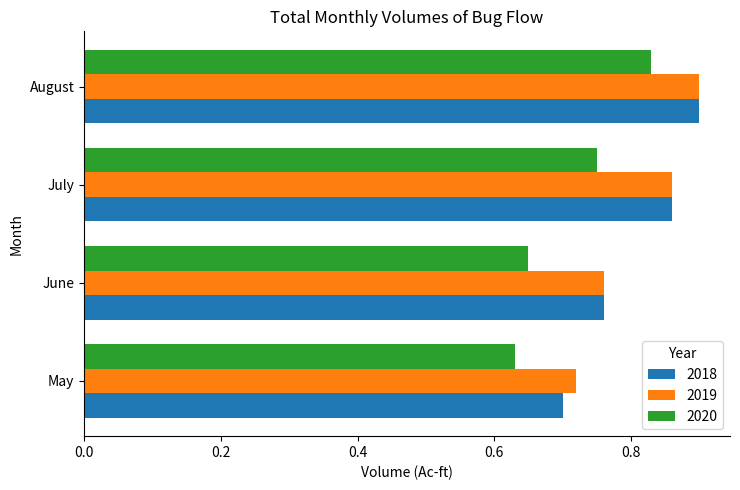

Which series changed the most between May and June?

2018